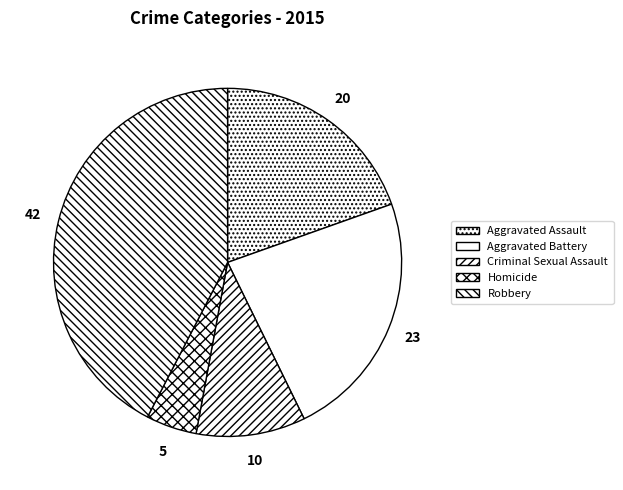

Which slice is the smallest?

Homicide